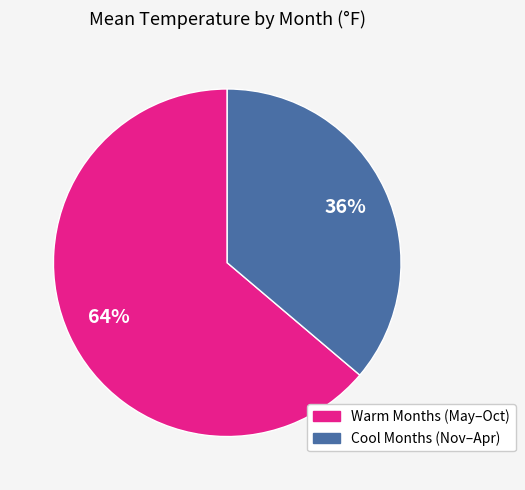

To the nearest percent, what is the average slice percentage?

50%